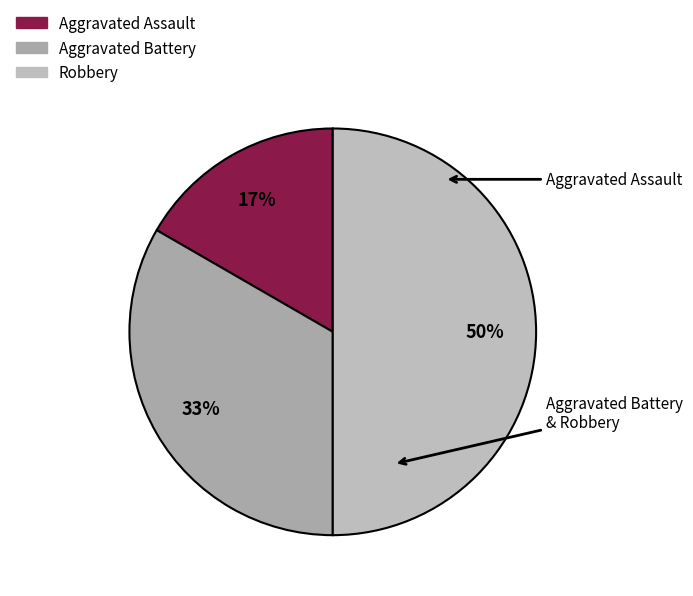

To the nearest percent, what portion does Aggravated Assault represent?

17%